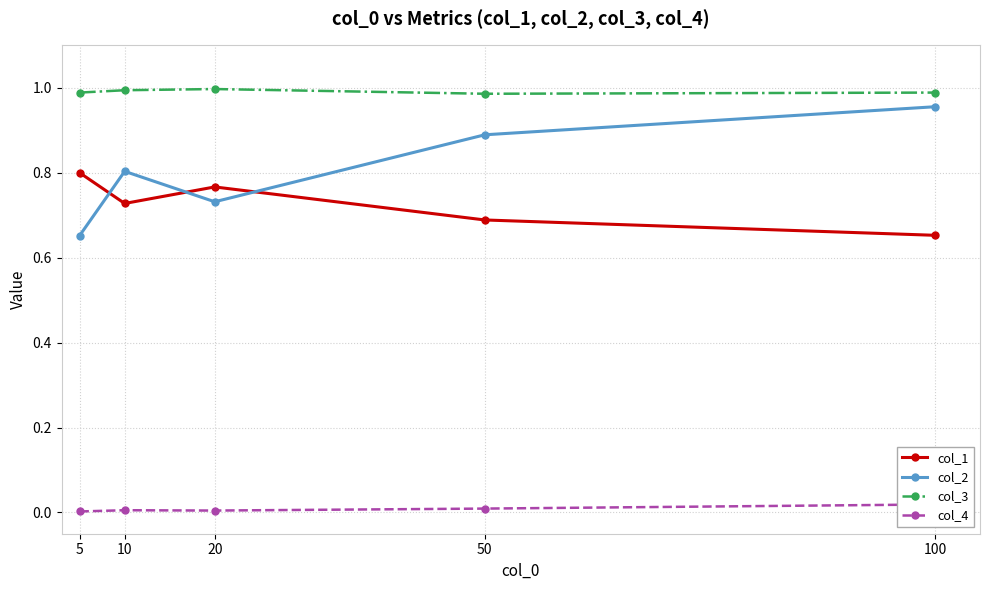

List the series in order of their peak value, highest first.

col_3, col_2, col_1, col_4